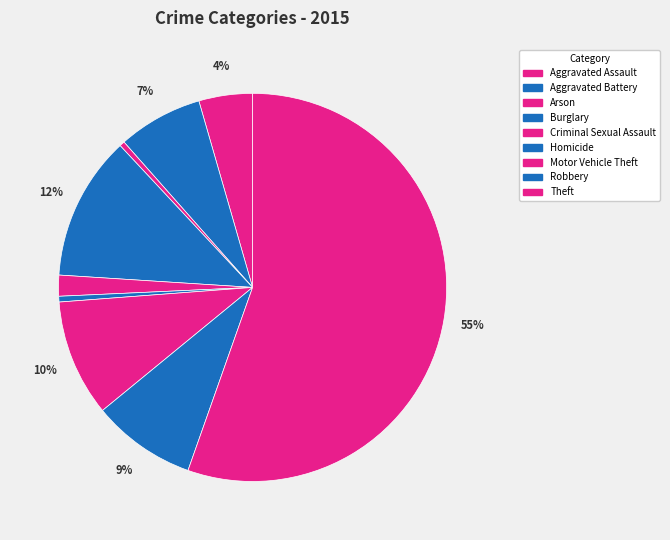

To the nearest percent, what is the difference between the largest and smallest slice percentages?

55%